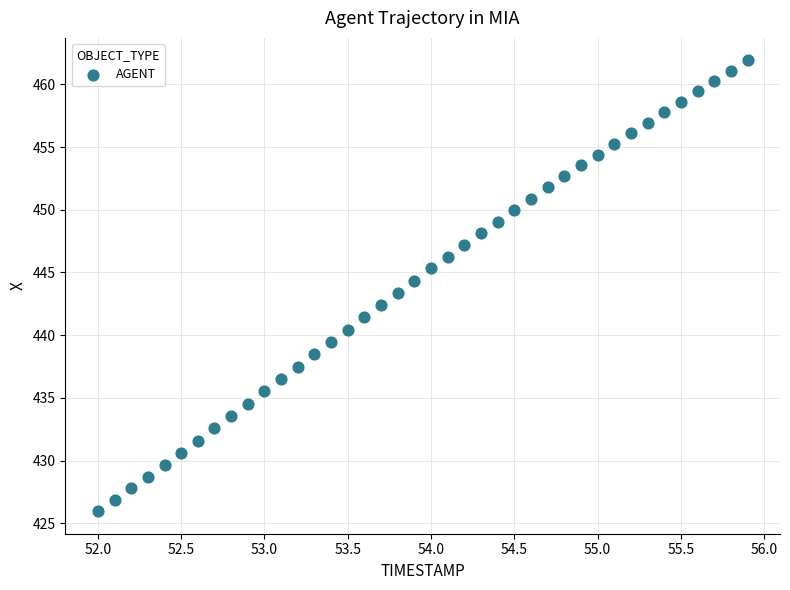

What is the range of Y values (max minus min)?

35.9